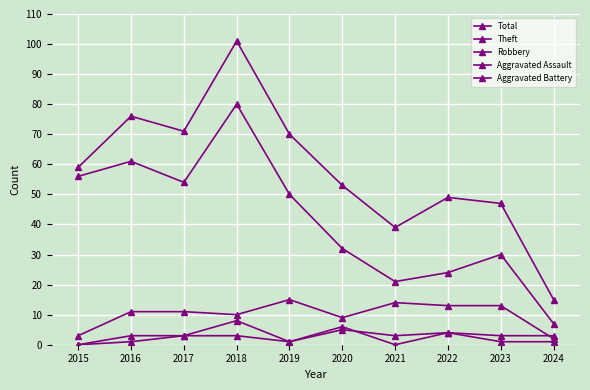

At which category is the sum across all series the highest?

2018